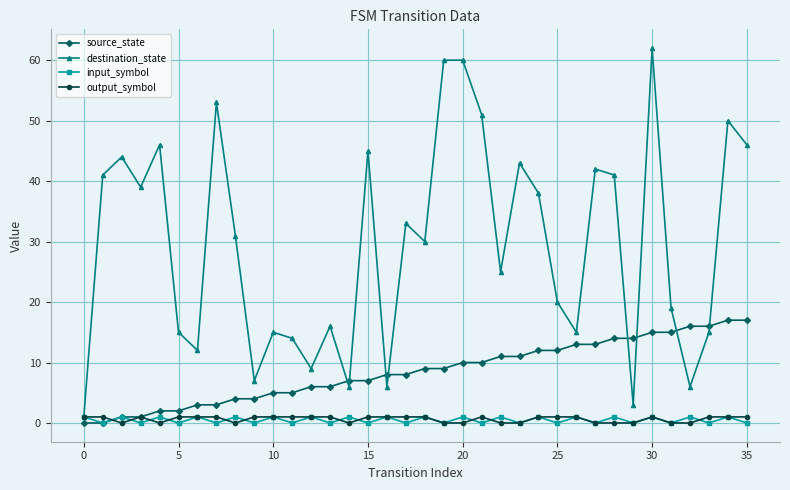

At how many categories does at least one series exceed 48?

6